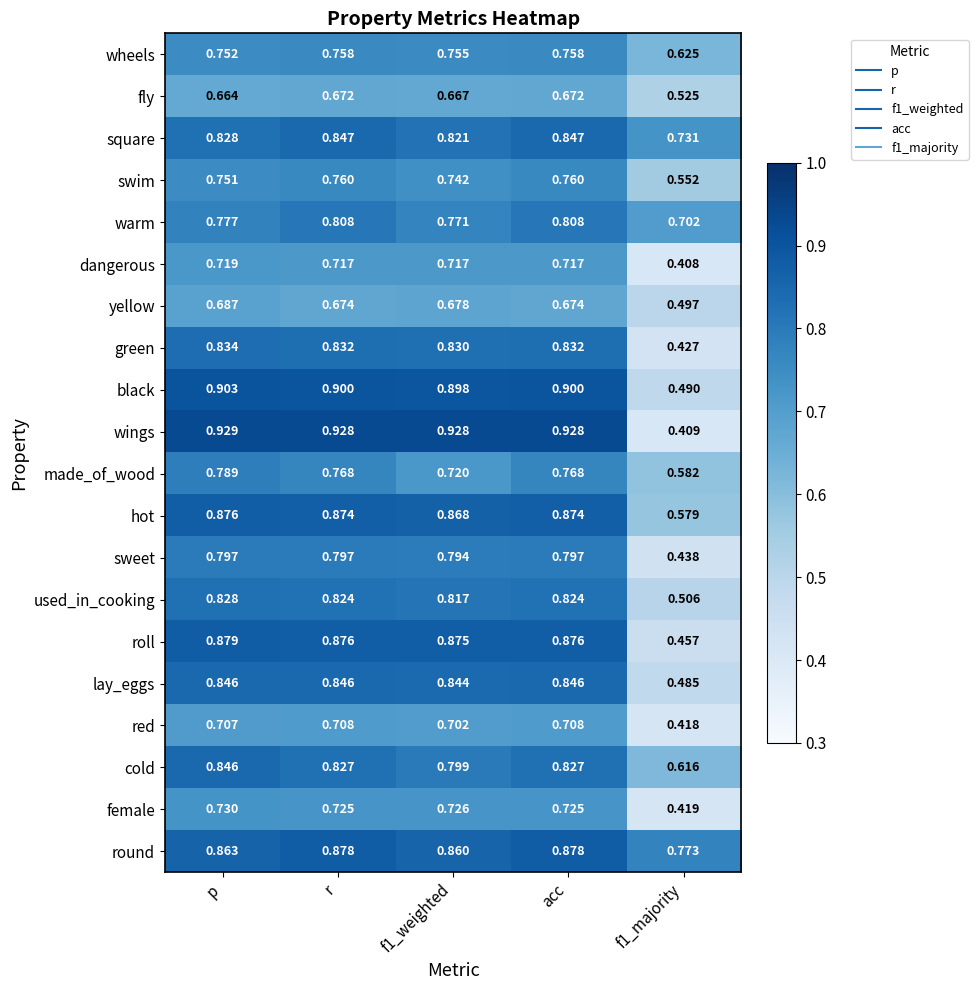

At f1_weighted, list the series in order from largest to smallest.

wings, black, roll, hot, round, lay_eggs, green, square, used_in_cooking, cold, sweet, warm, wheels, swim, female, made_of_wood, dangerous, red, yellow, fly